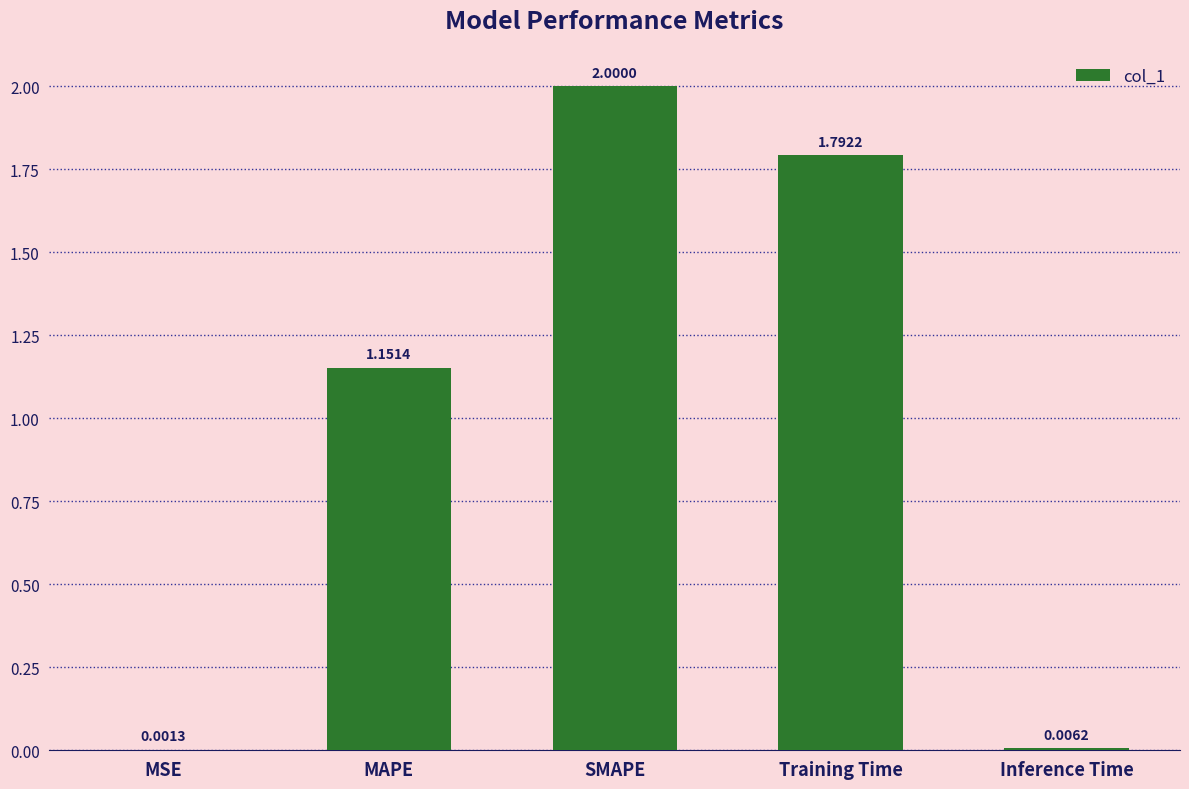

Approximately how many times larger is the value at SMAPE compared to MAPE?

1.7